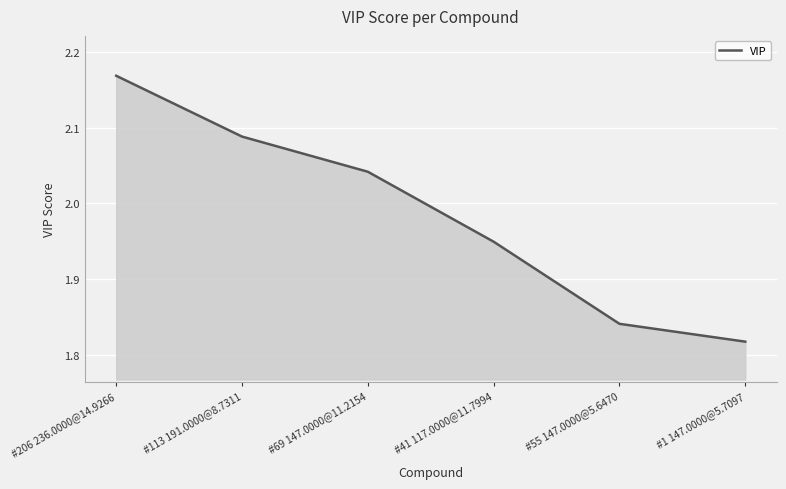

Which label corresponds to the smallest value in the chart?

#1 147.0000@5.7097